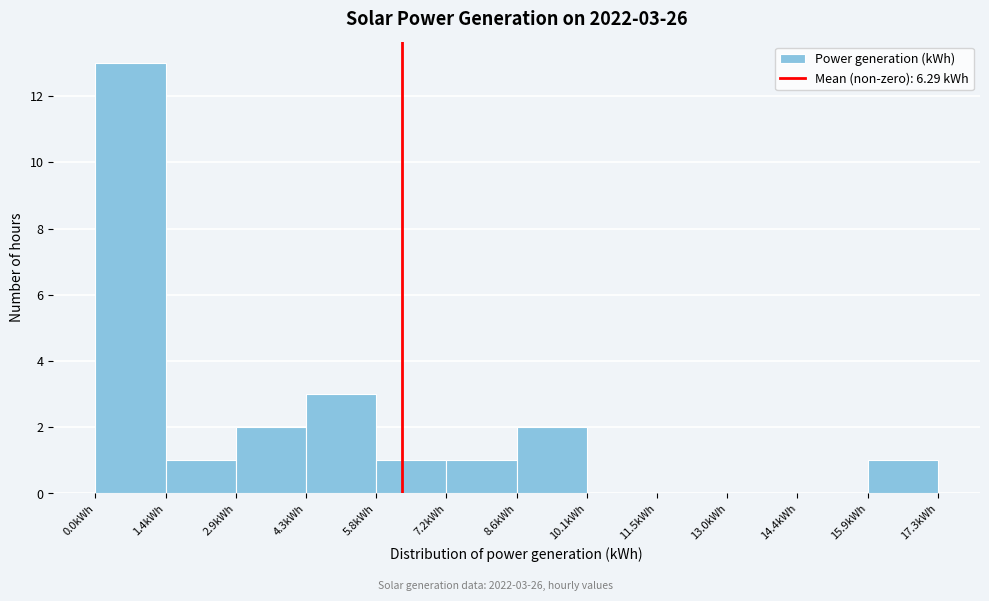

Over which range of the x-axis is the bar tallest?

0.0 to 1.4